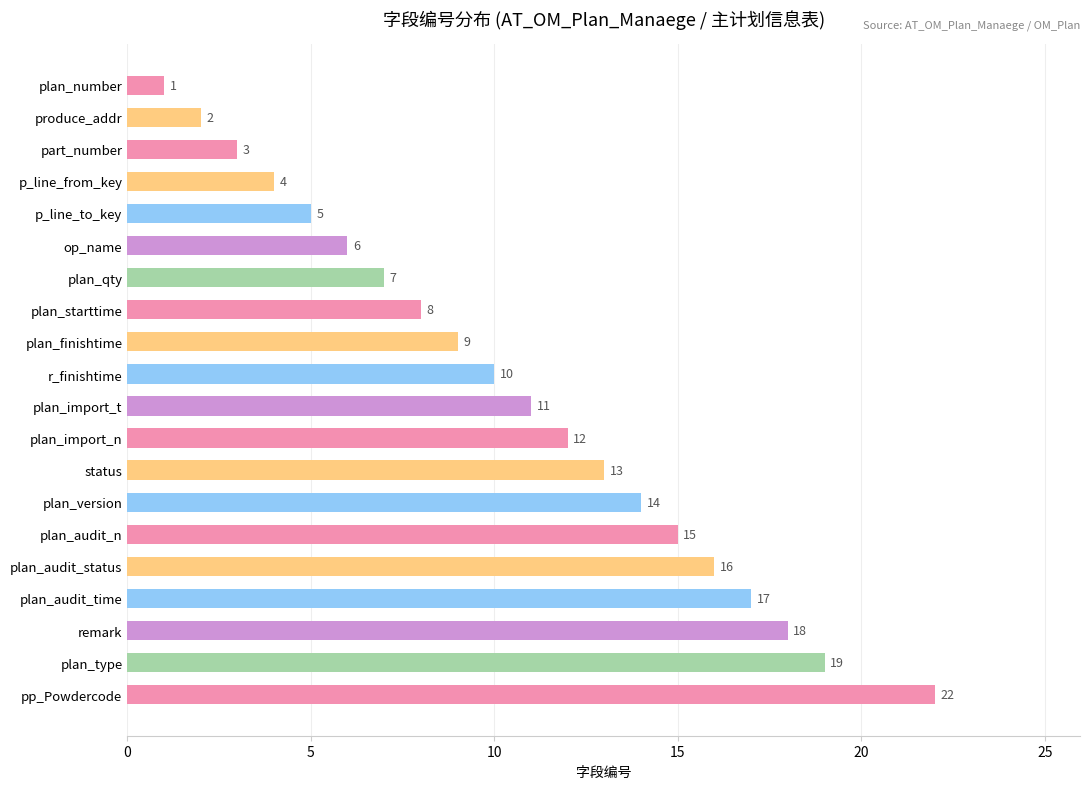

Reading bottom to top, extract all data points from this chart.

pp_Powdercode=22	plan_type=19	remark=18	plan_audit_time=17	plan_audit_status=16	plan_audit_n=15	plan_version=14	status=13	plan_import_n=12	plan_import_t=11	r_finishtime=10	plan_finishtime=9	plan_starttime=8	plan_qty=7	op_name=6	p_line_to_key=5	p_line_from_key=4	part_number=3	produce_addr=2	plan_number=1